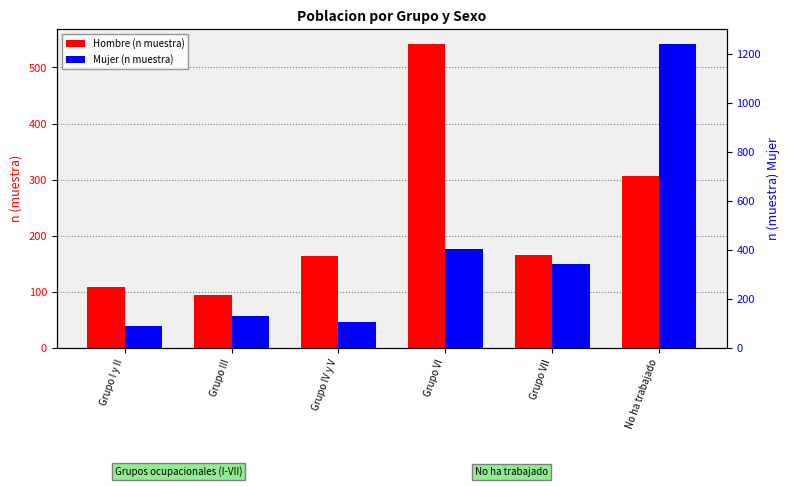

Is the value of Mujer (n muestra) at No ha trabajado greater than the value of Hombre (n muestra) at Grupo VI?

Yes